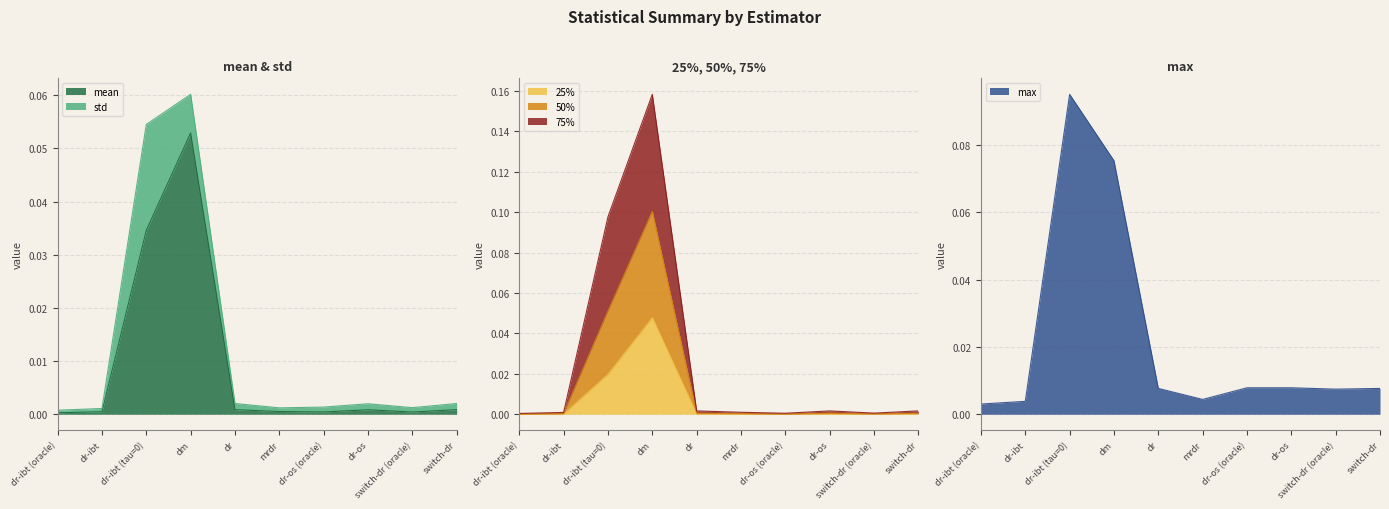

Is it true that max equals 0.0 at dm?

False